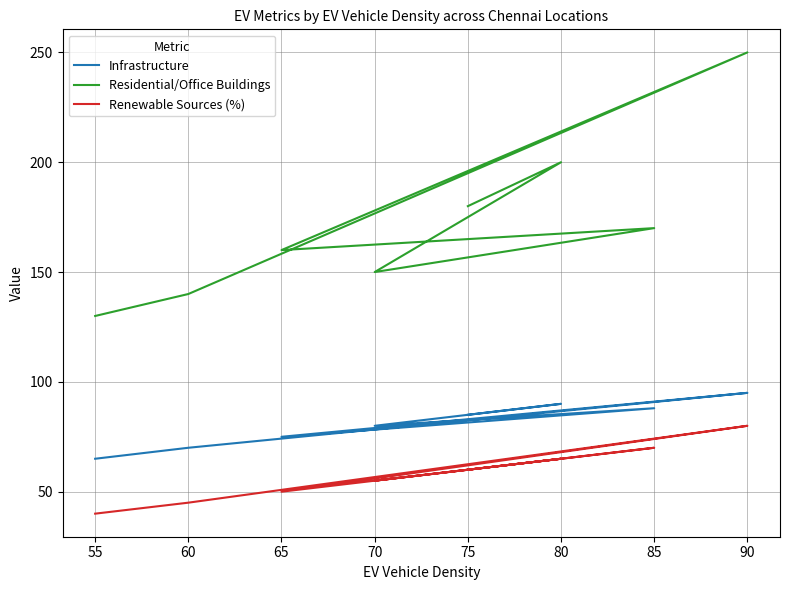

Which series has the largest total across all categories?

Residential/Office Buildings